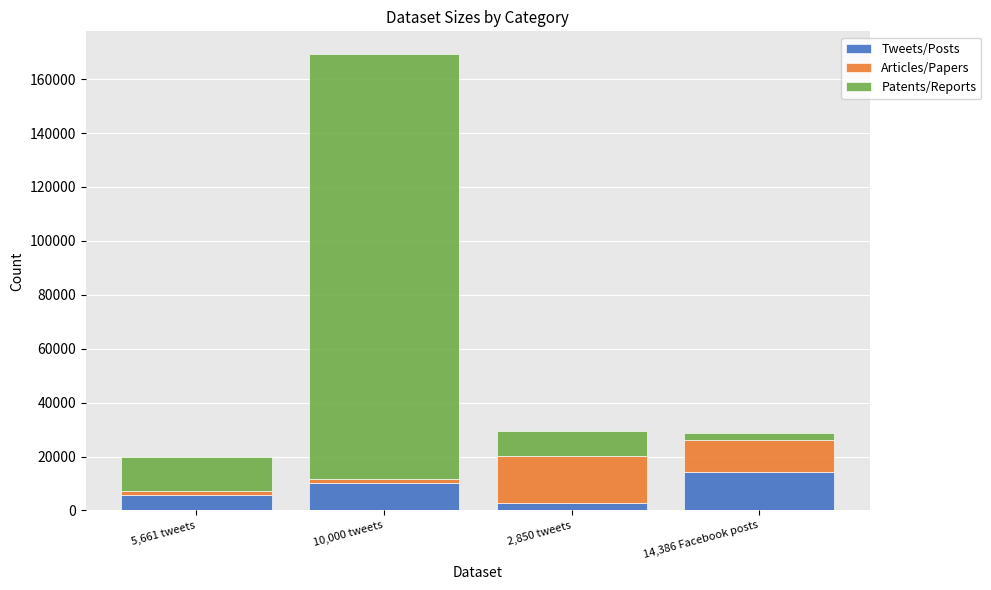

At which category is the sum across all series the highest?

10,000 tweets